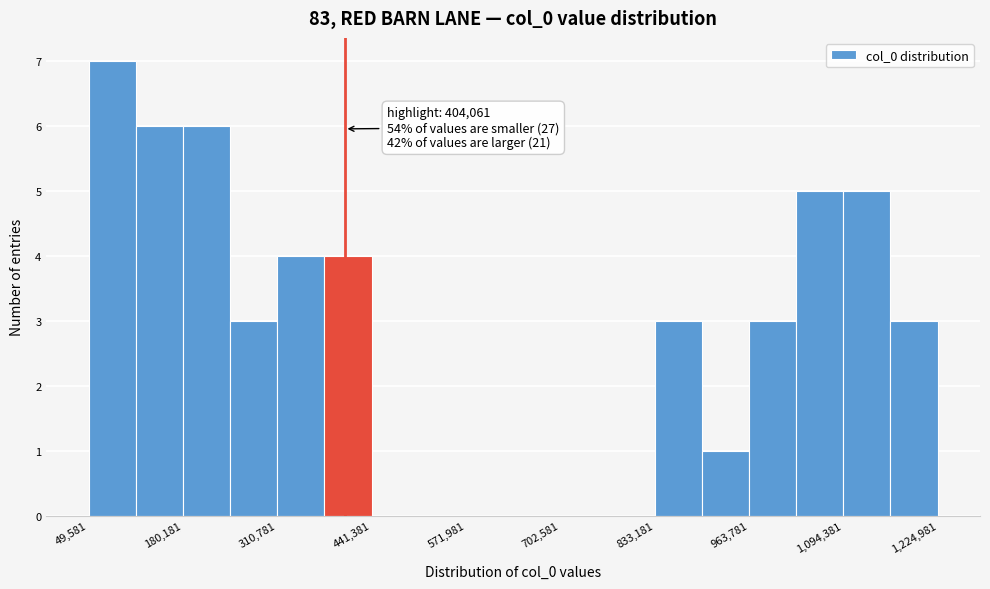

Around what value on the x-axis is the tallest bar? Give the approximate position of its centre, as read against the axis.

80000